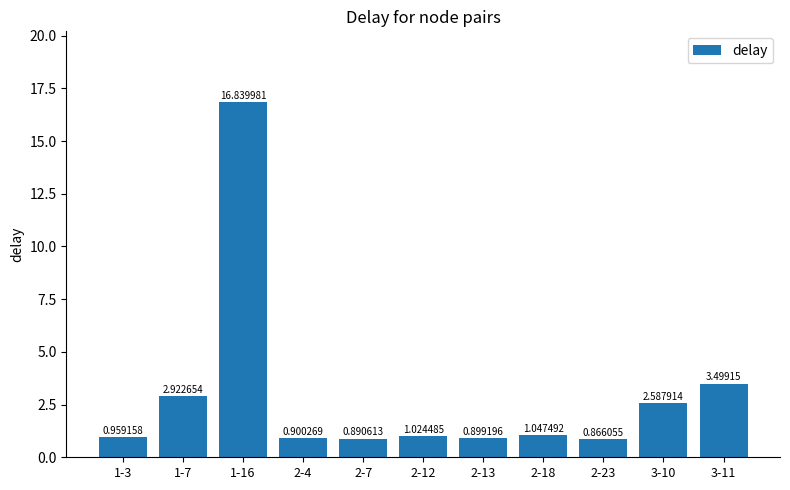

Between 3-10 and 1-16, which is larger?

1-16